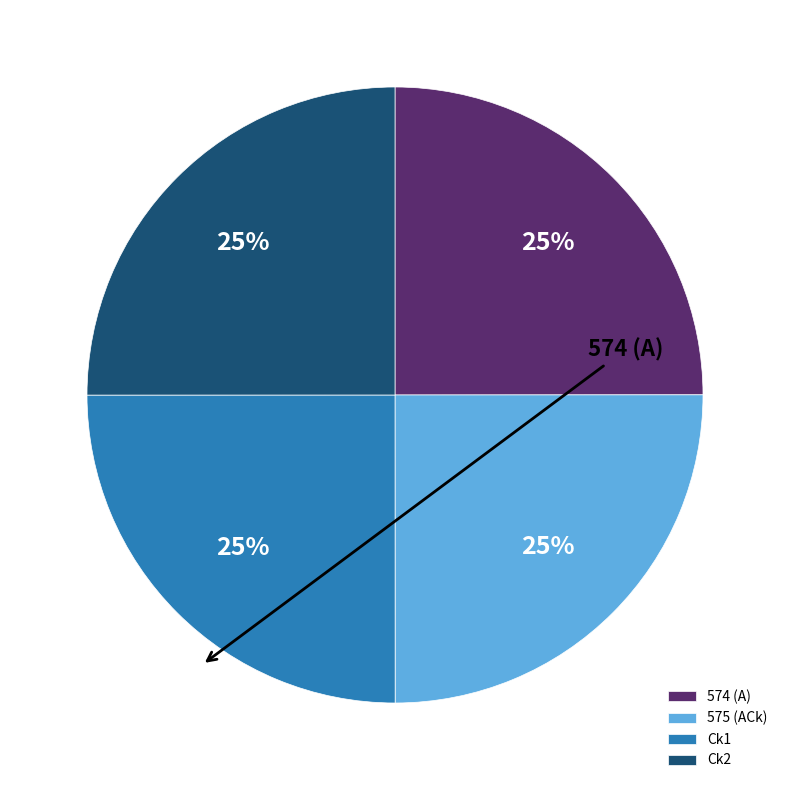

Does Ck2 account for over 50% of the chart?

No